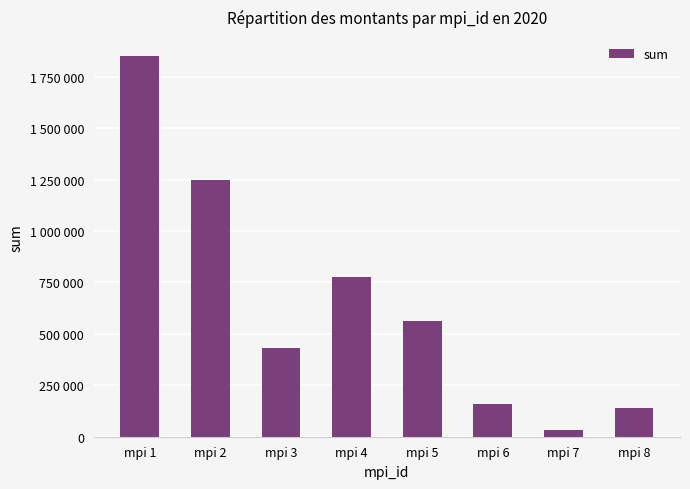

How many bars are there in total?

8